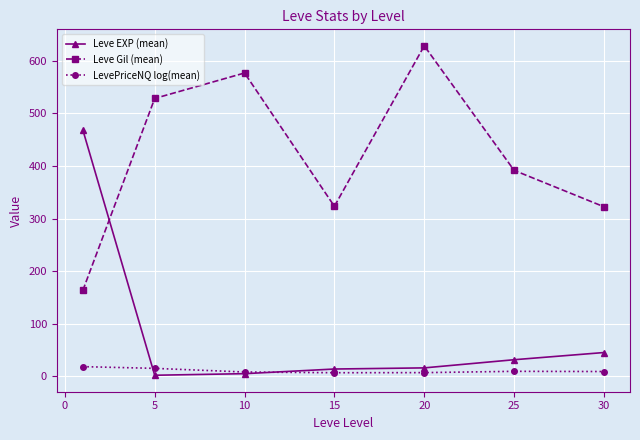

List the series in order of their overall mean, lowest first.

LevePriceNQ log(mean), Leve EXP (mean), Leve Gil (mean)